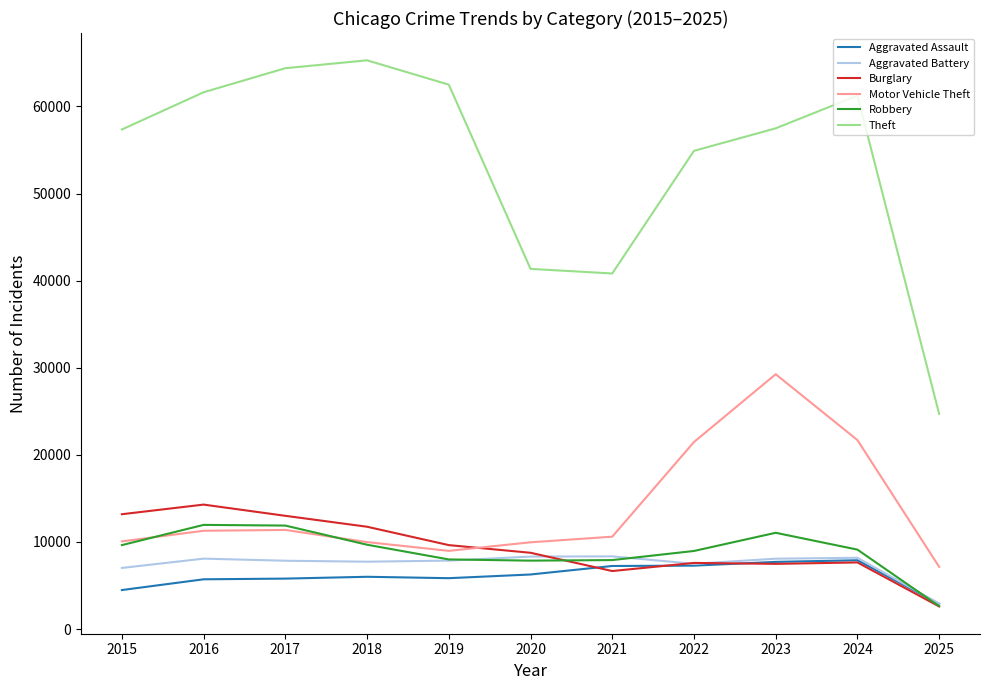

True or false: Burglary has more than 1 points higher than both neighbors.

True